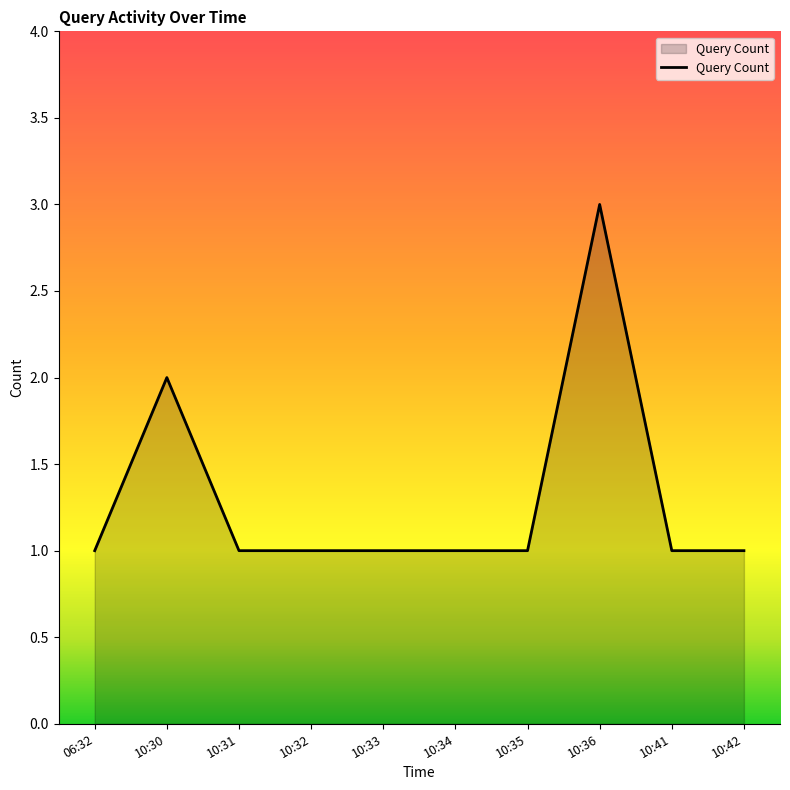

Is it true that the value at 10:30 is 2?

True